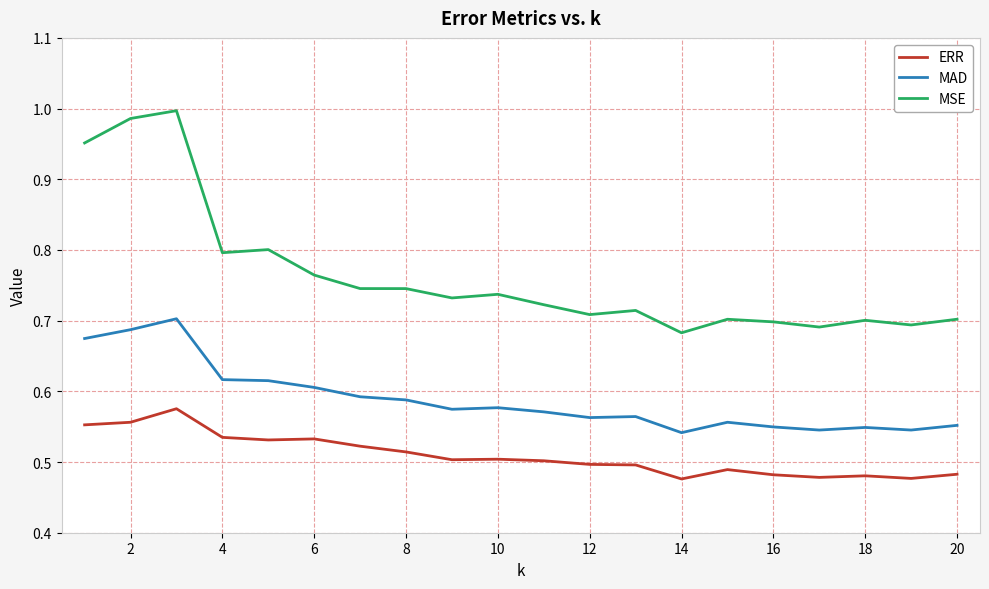

Which series has the widest spread of values?

MSE